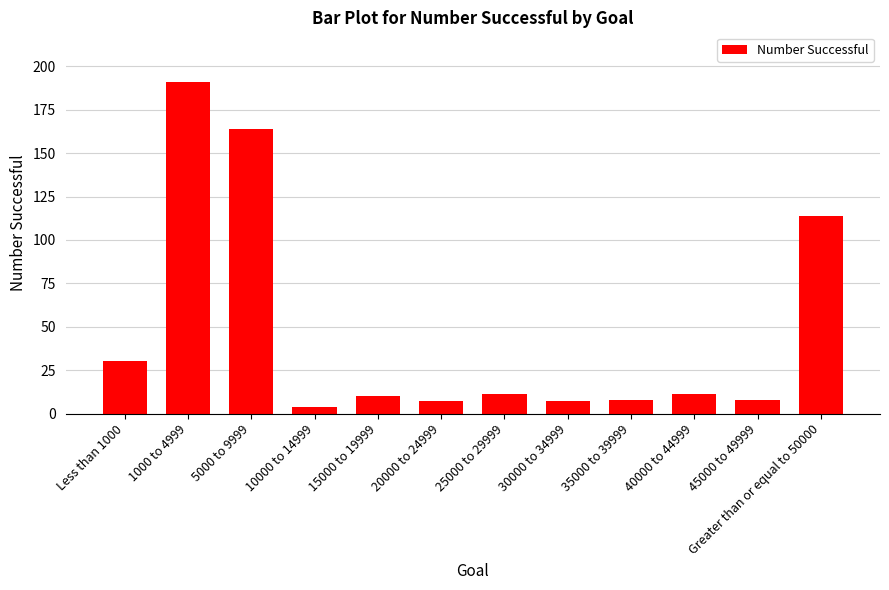

Count the number of categories in the chart.

12